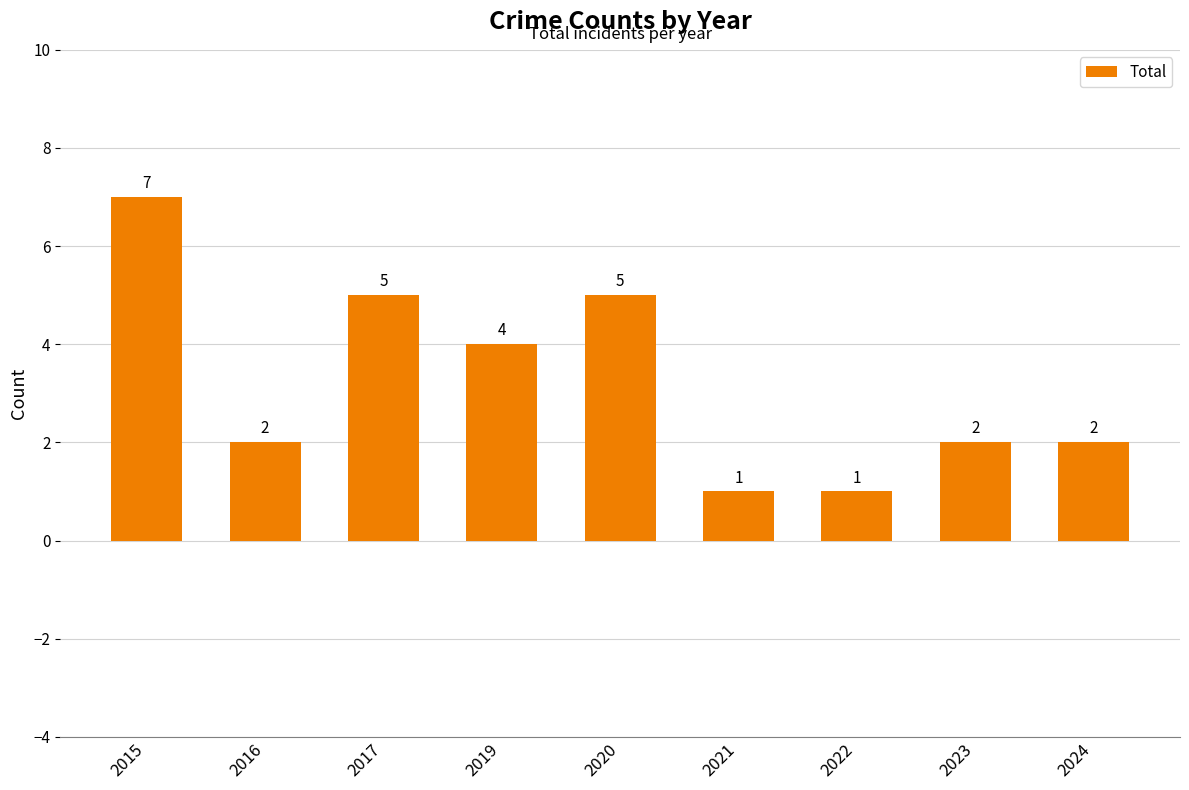

What is the difference between the maximum and minimum values?

6